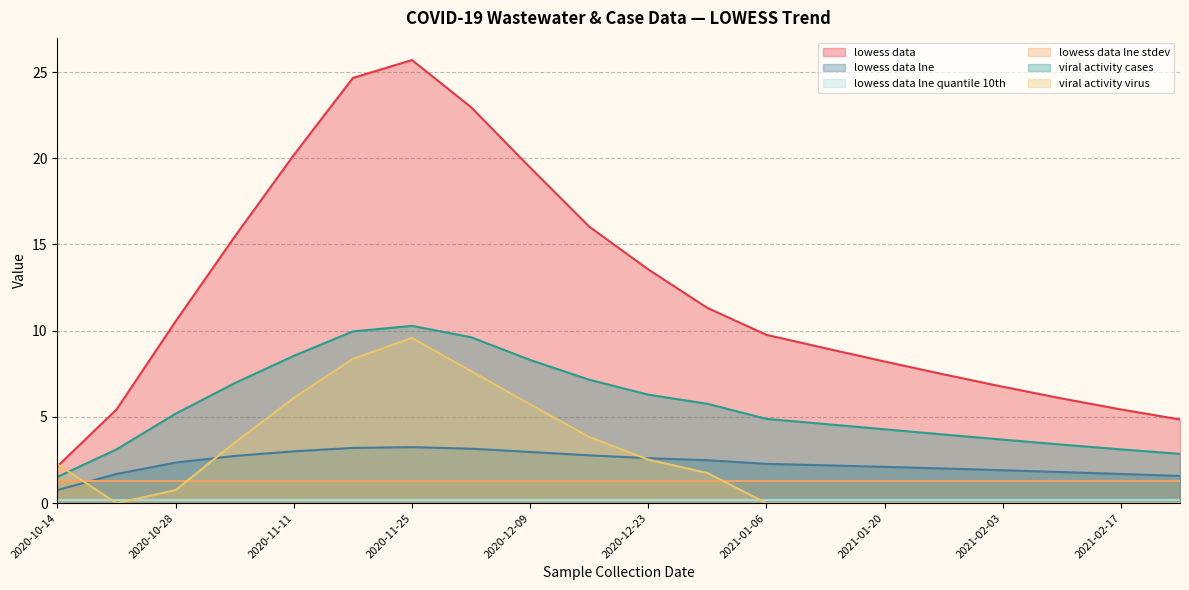

At how many categories does at least one series exceed 4?

19